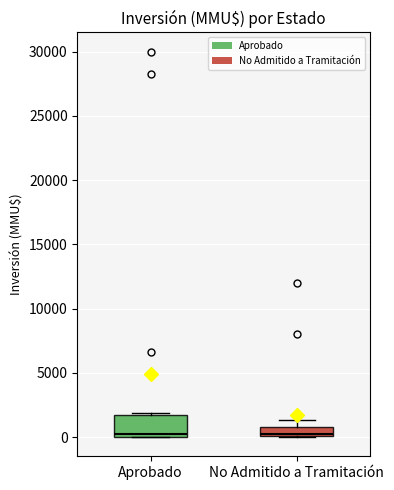

Where is the upper edge of the box for No Admitido a Tramitación on the y-axis? The values are not printed on the chart, so give them approximately, as read against the axis.

1000